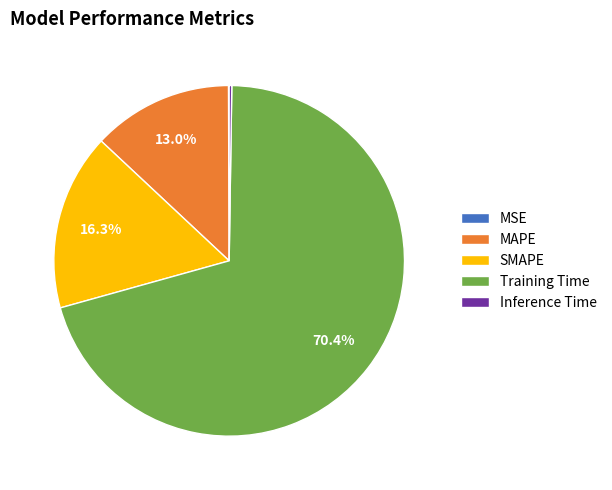

What is the largest slice in the pie chart?

Training Time